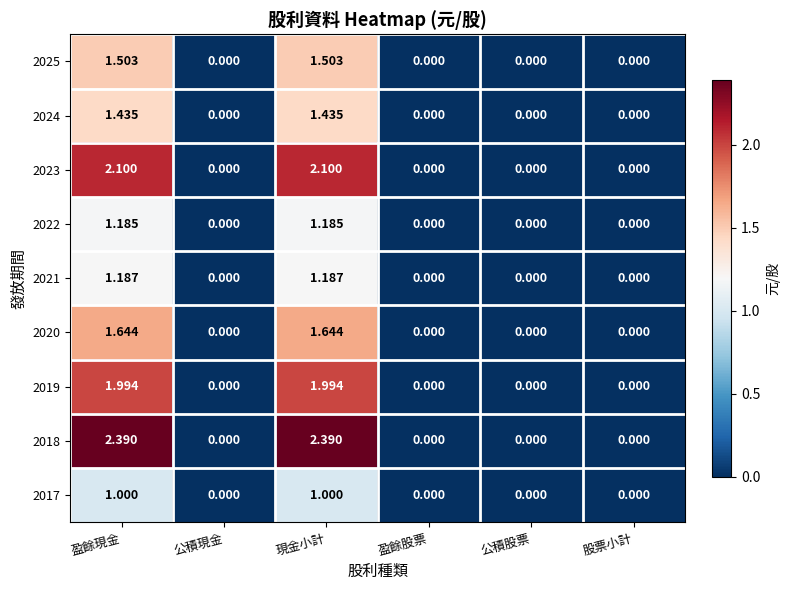

Is the value of 2022 at 現金小計 greater than the value of 2021 at 公積股票?

Yes